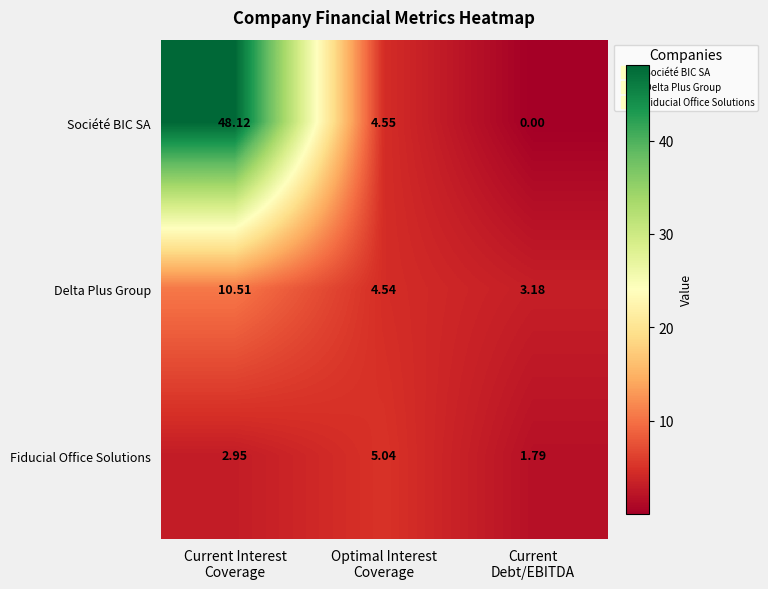

Rank the series by their maximum value, from lowest to highest.

Fiducial Office Solutions, Delta Plus Group, Société BIC SA